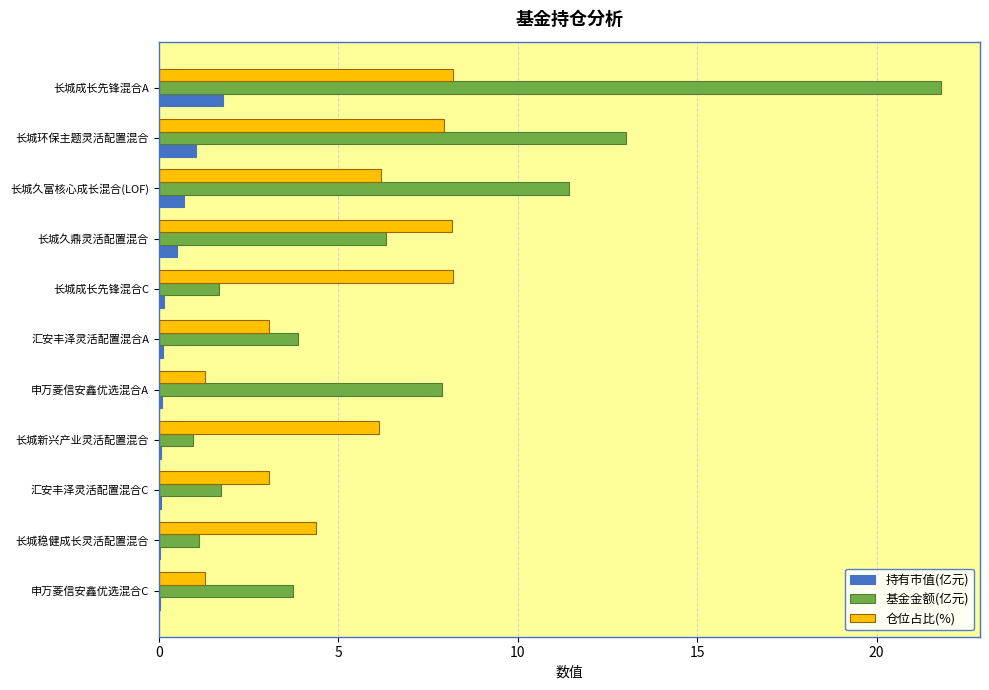

What is the average value of the 基金金额(亿元) series?

6.7